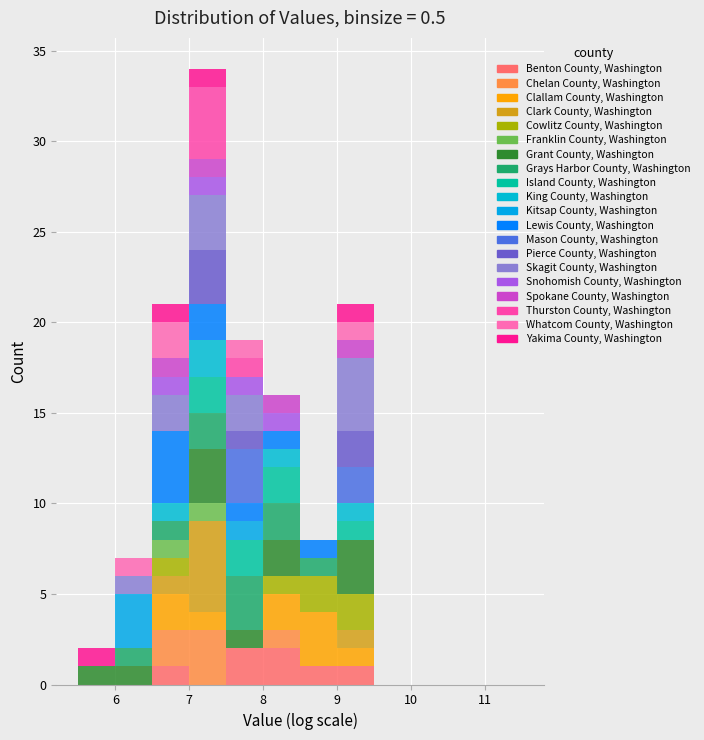

Reading left to right, transcribe this chart: for each stacked bar, give the range it covers on the x-axis and its total height. The values are not printed on the chart, so give them approximately, as read against the axis.

5.5 to 6.0: 2
6.0 to 6.5: 7
6.5 to 7.0: 21
7.0 to 7.5: 34
7.5 to 8.0: 19
8.0 to 8.5: 16
8.5 to 9.0: 8
9.0 to 9.5: 21
9.5 to 10.0: 0
10.0 to 10.5: 0
10.5 to 11.0: 0
11.0 to 11.5: 0